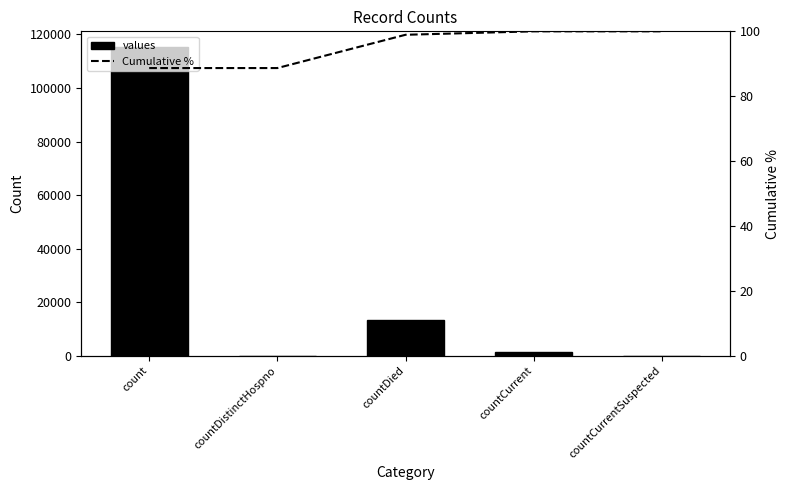

How many groups of bars are there?

5